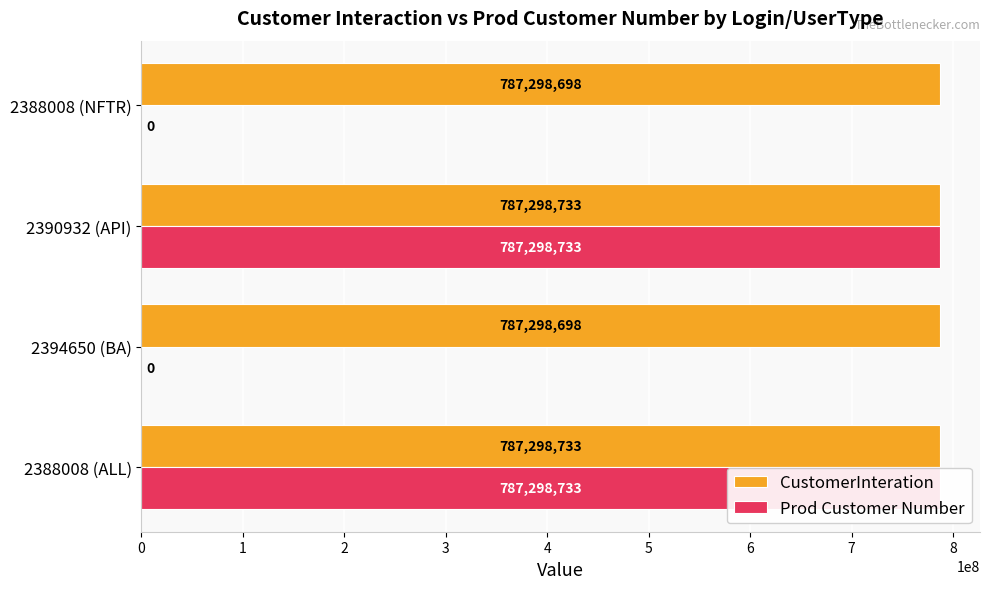

Rank the series at 2388008 (ALL) from lowest to highest value.

CustomerInteration, Prod Customer Number